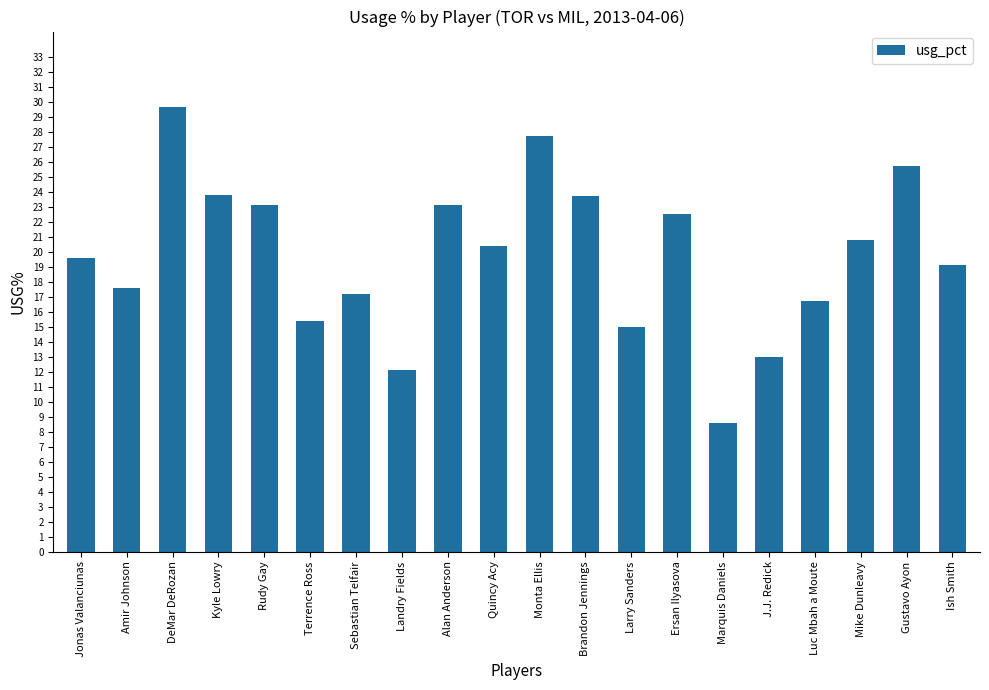

At which label is the value closest to 19?

Ish Smith